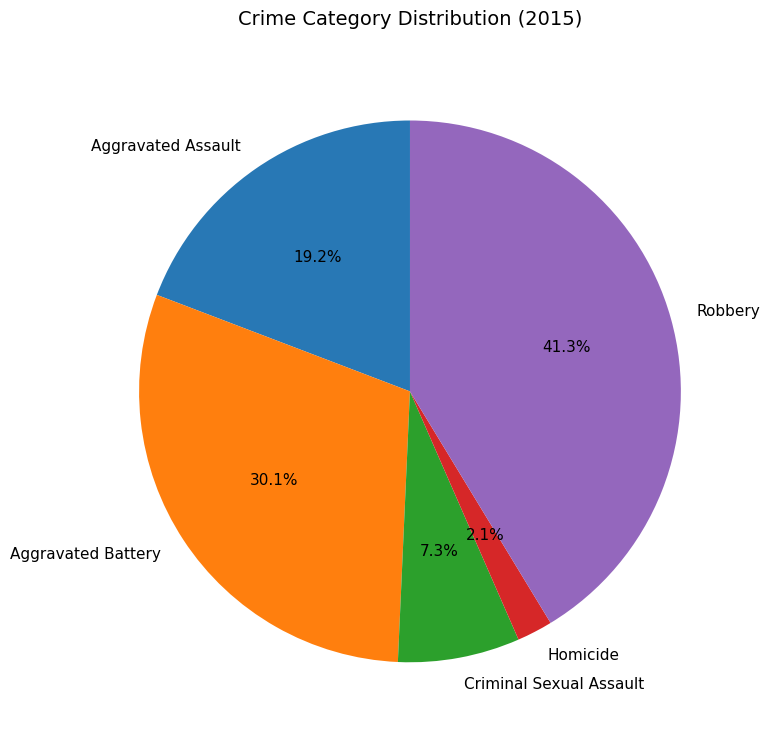

What percentage is the Aggravated Assault slice, to the nearest percent?

19%